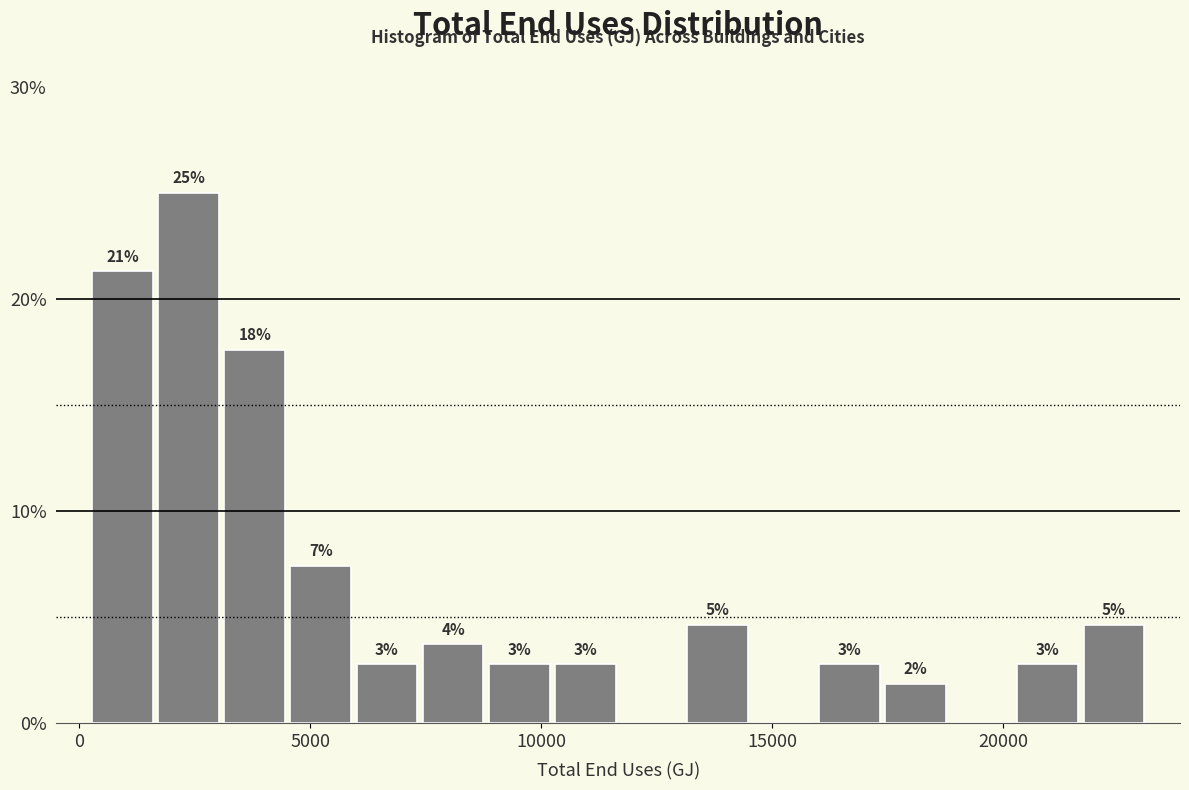

Around what value on the x-axis is the tallest bar? Give the approximate position of its centre, as read against the axis.

2500